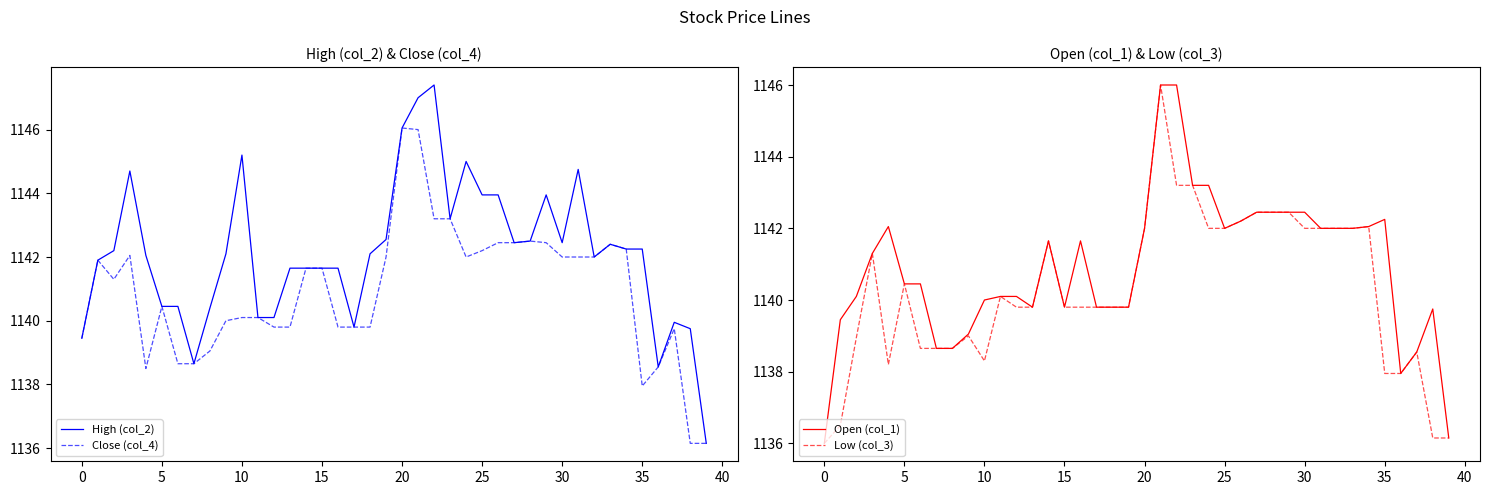

What is the lowest value of the Open (col_1) series?

1136.0